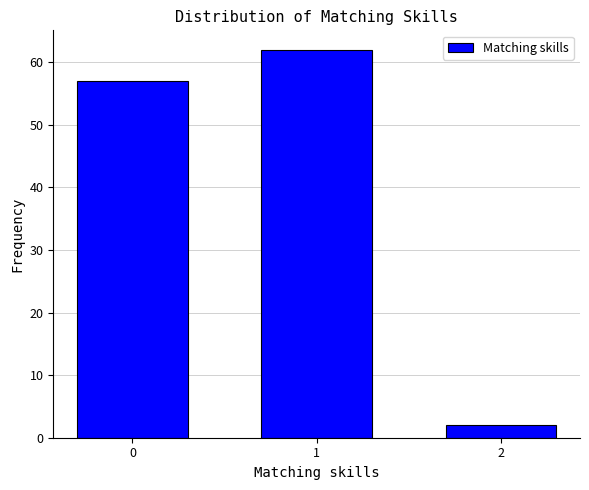

Reading left to right, extract all data points from this chart.

57	62	2